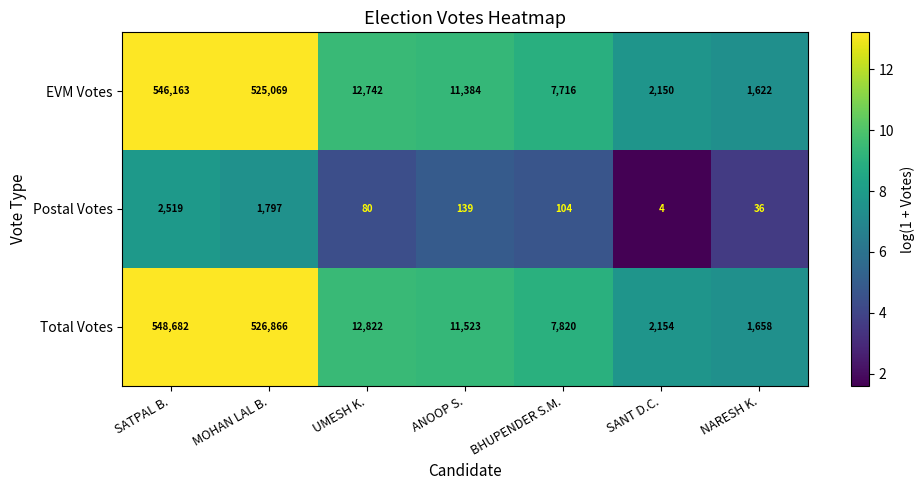

Is it true that Total Votes equals 548682 at SATPAL B.?

True